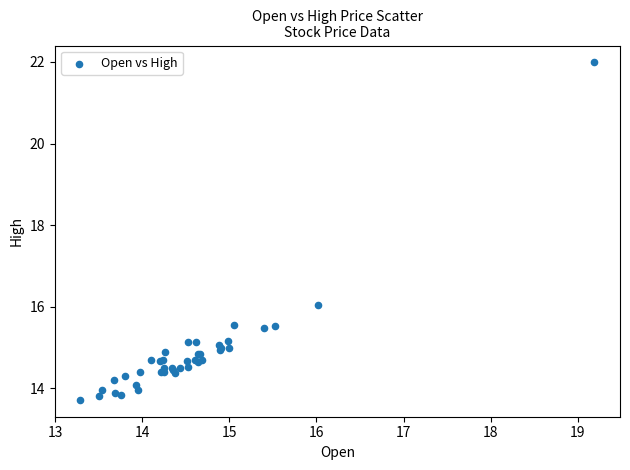

What Y value in the scatter plot is closest to 17?

16.0